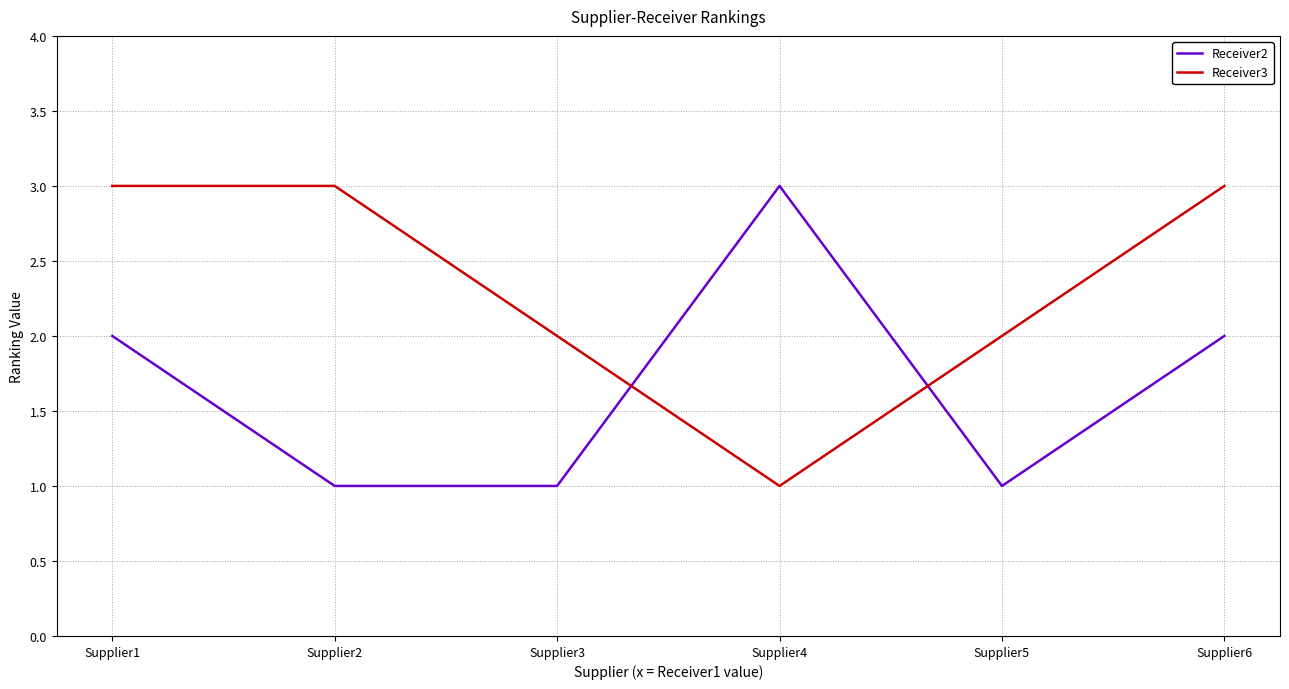

Count the Receiver3 values in the range 2 to 3.

5